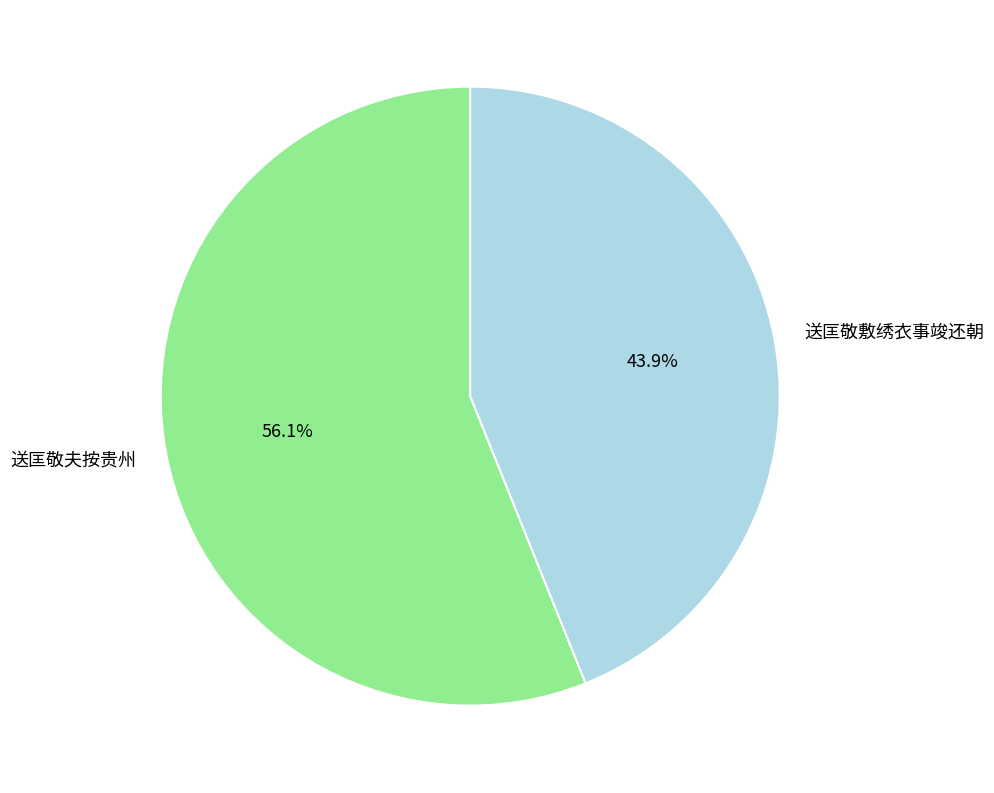

To the nearest percent, what portion does 送匡敬夫按贵州 represent?

56%